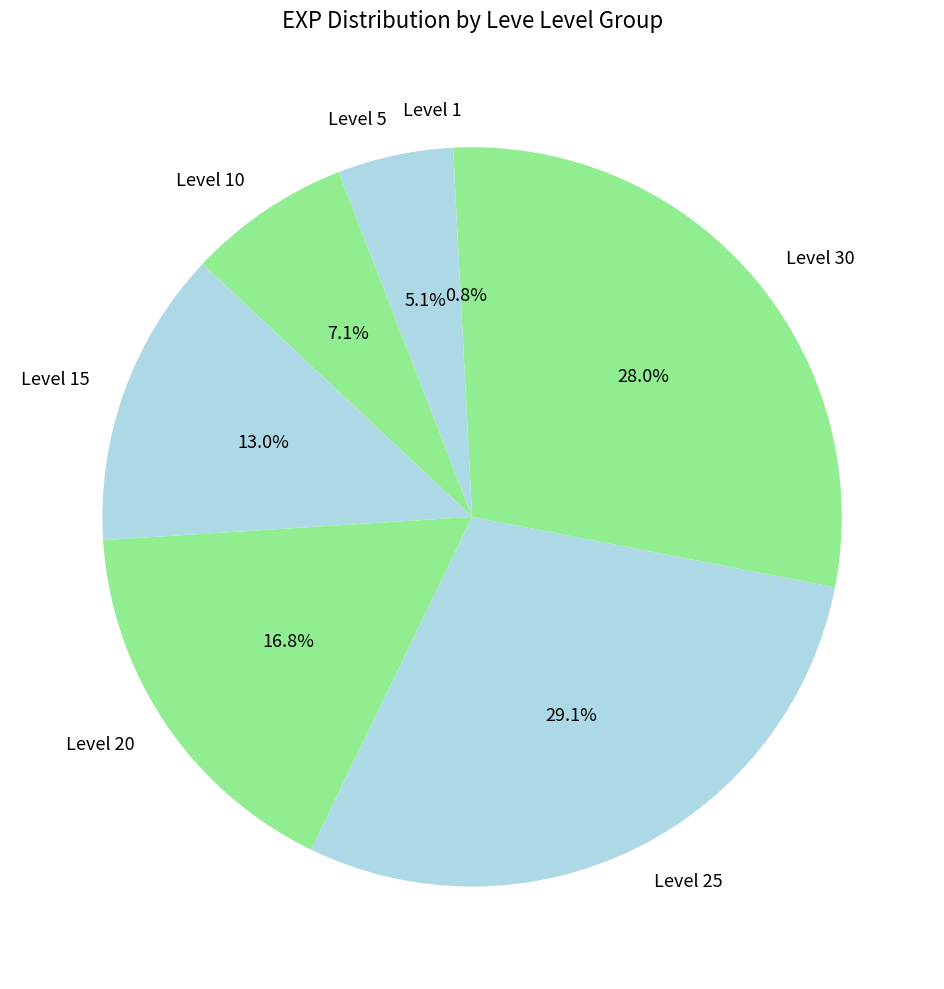

Which category has the biggest portion of the pie?

Level 25